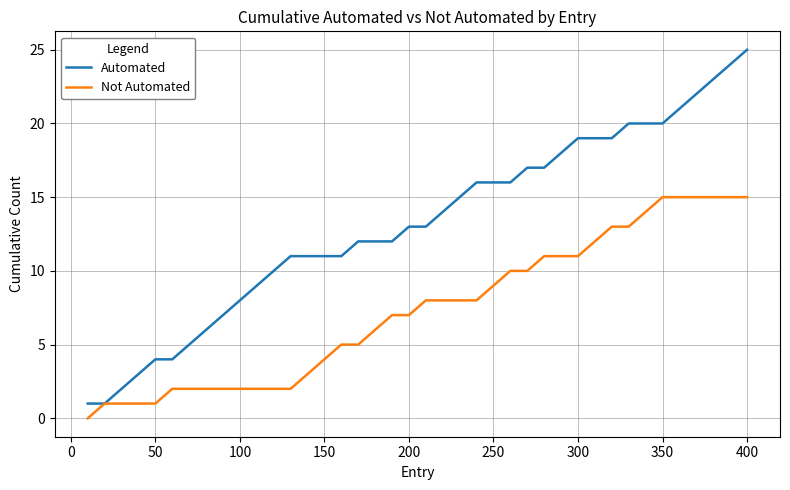

Which series has the widest spread of values?

Automated